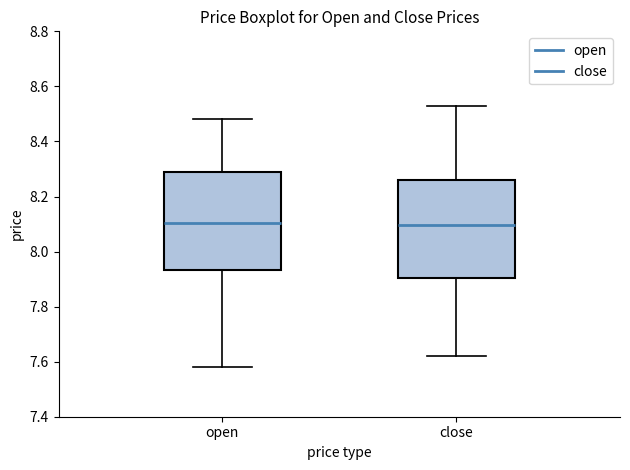

Reading left to right, transcribe this box plot: for each box, give where its median line is, the range the box spans, and where its two whiskers end, as read against the y-axis. The values are not printed on the chart, so give them approximately, as read against the axis.

open: median 8.10, box 7.94 to 8.30, whiskers 7.58 to 8.48
close: median 8.10, box 7.90 to 8.26, whiskers 7.62 to 8.54